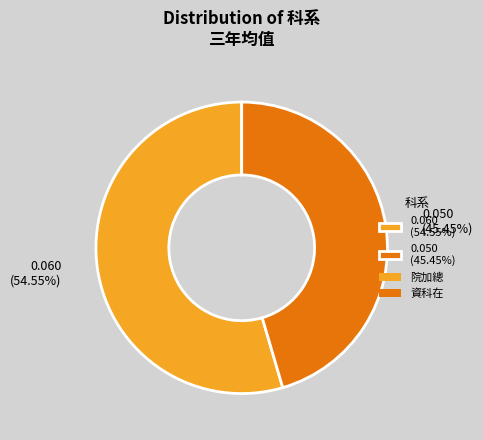

Is there a majority slice in this chart?

Yes